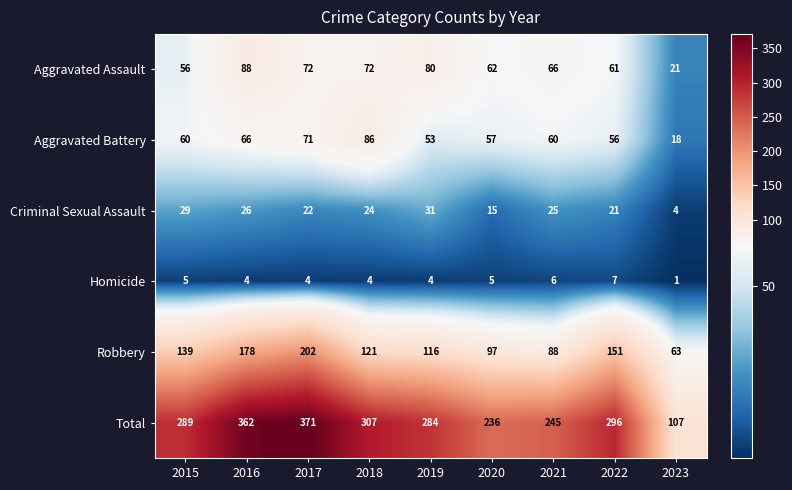

At which label does Aggravated Assault first exceed 66?

2016